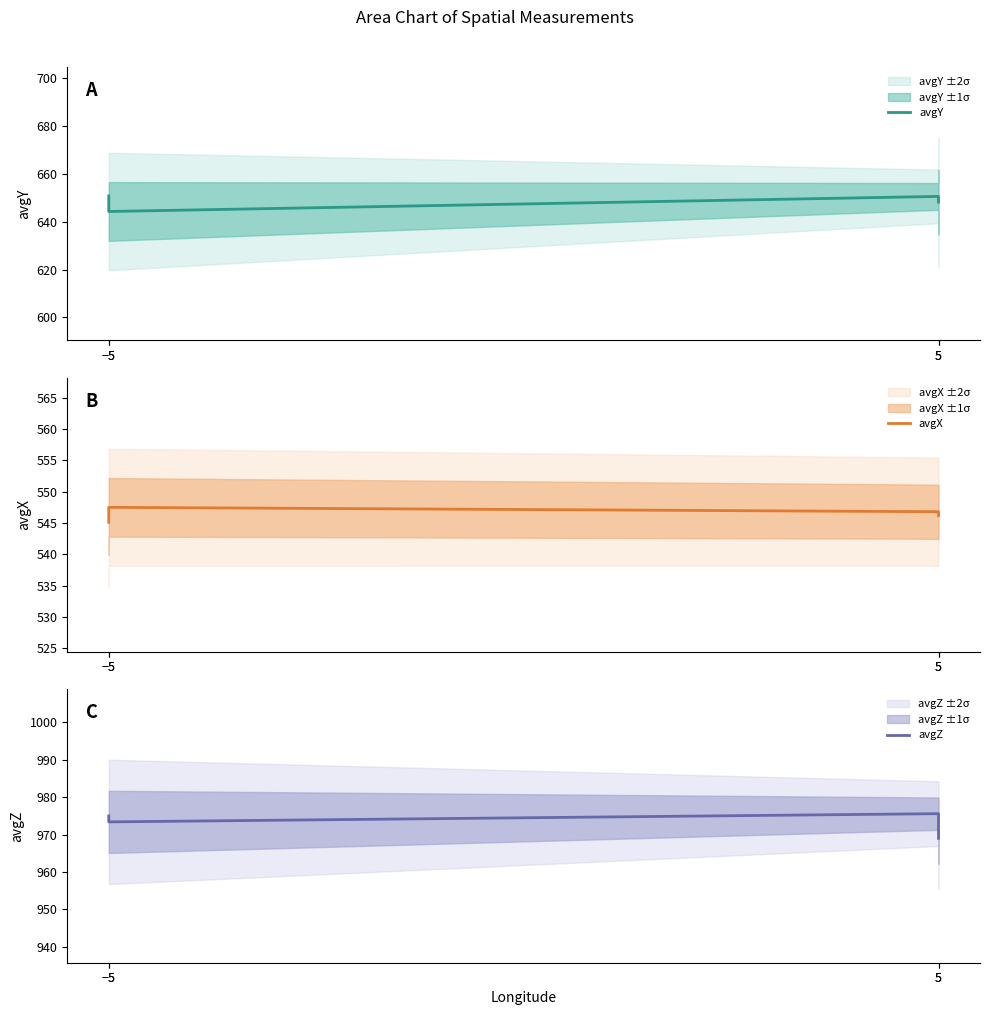

What is the label of the 3rd point from the left?

5